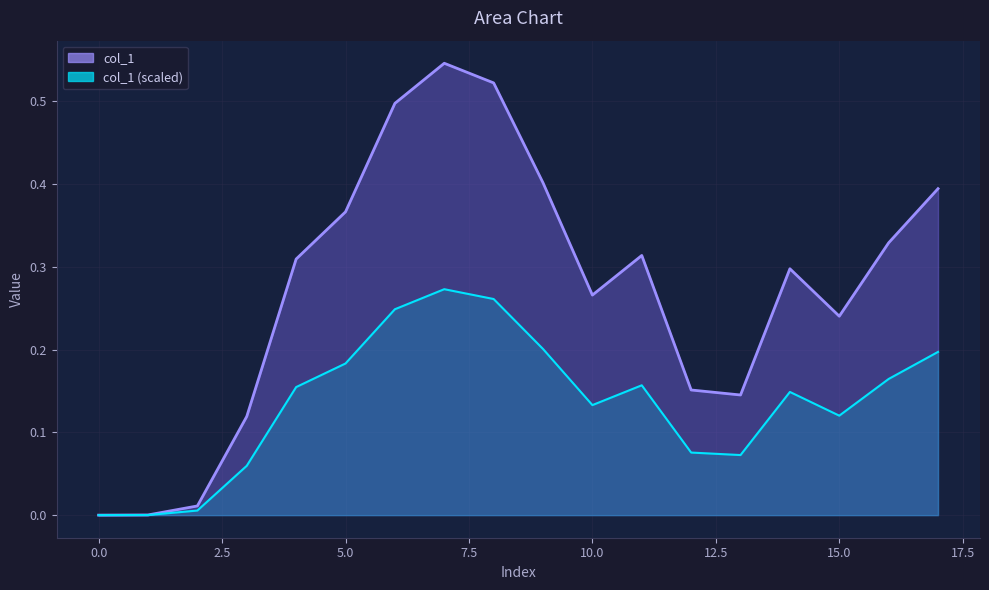

How many interior local peaks does the col_1_secondary series have?

3